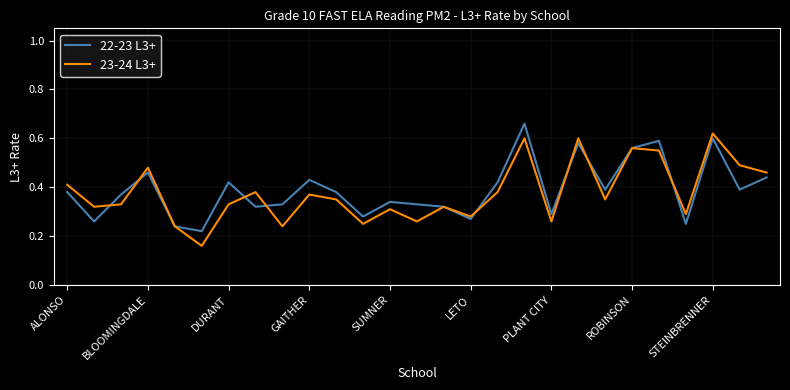

How many times do 23-24 L3+ and 22-23 L3+ cross each other?

8